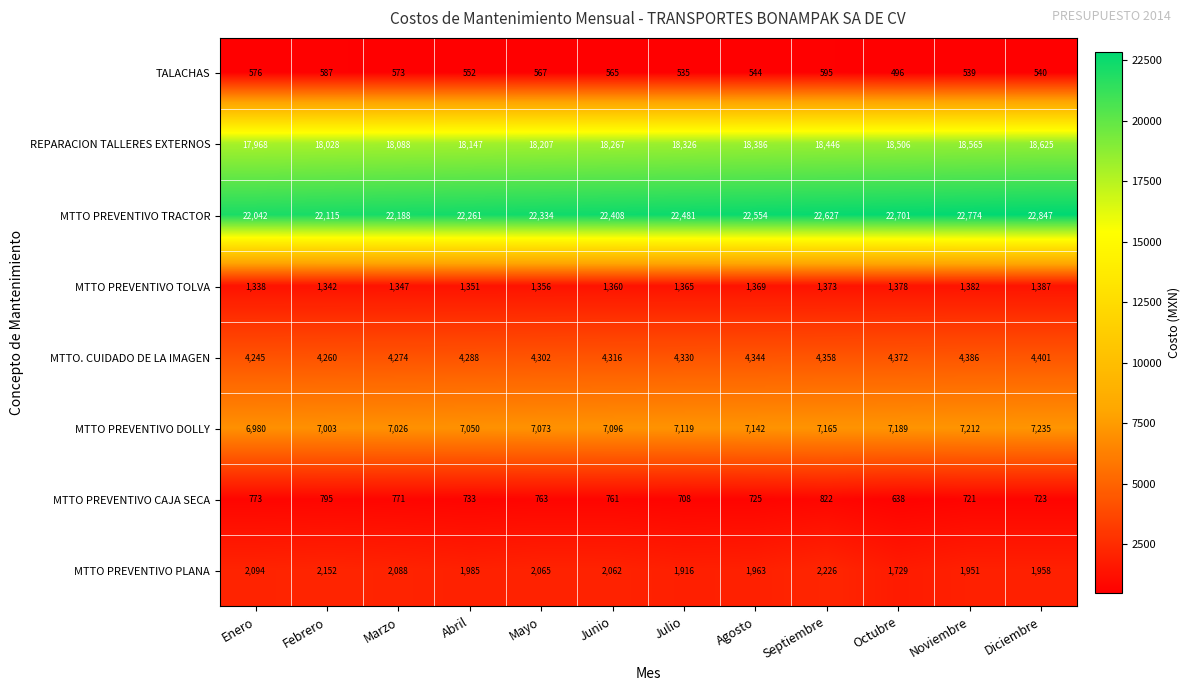

The MTTO PREVENTIVO TOLVA series shows 491 at Octubre. True or false?

False